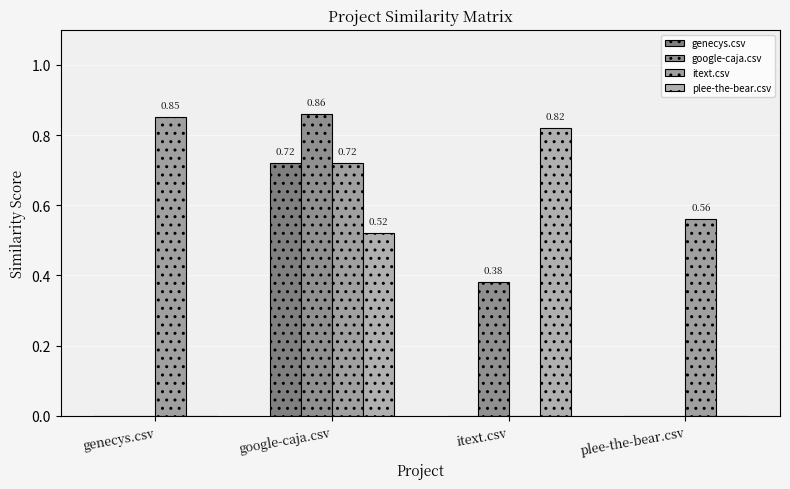

What is the total value across all series at itext.csv?

1.2